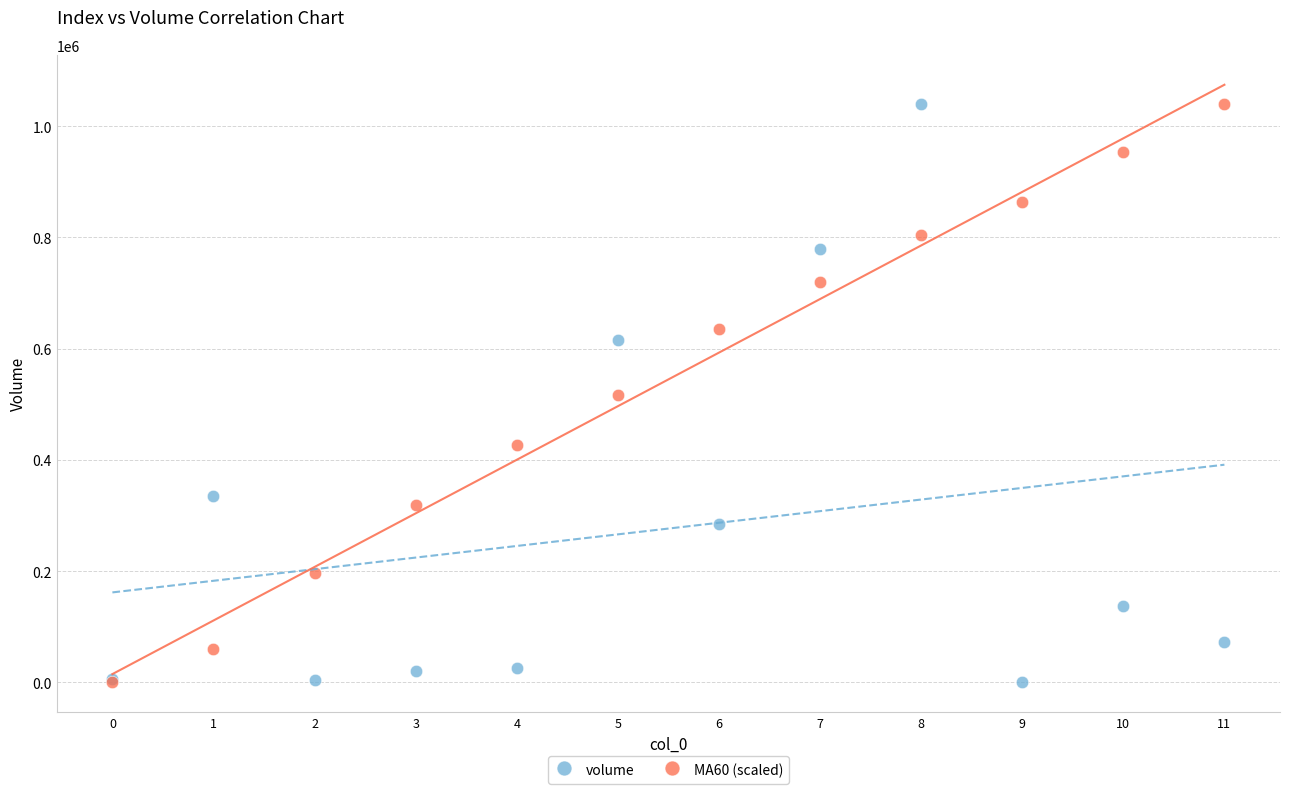

What are all the series names shown in the legend?

volume, MA60 (scaled)